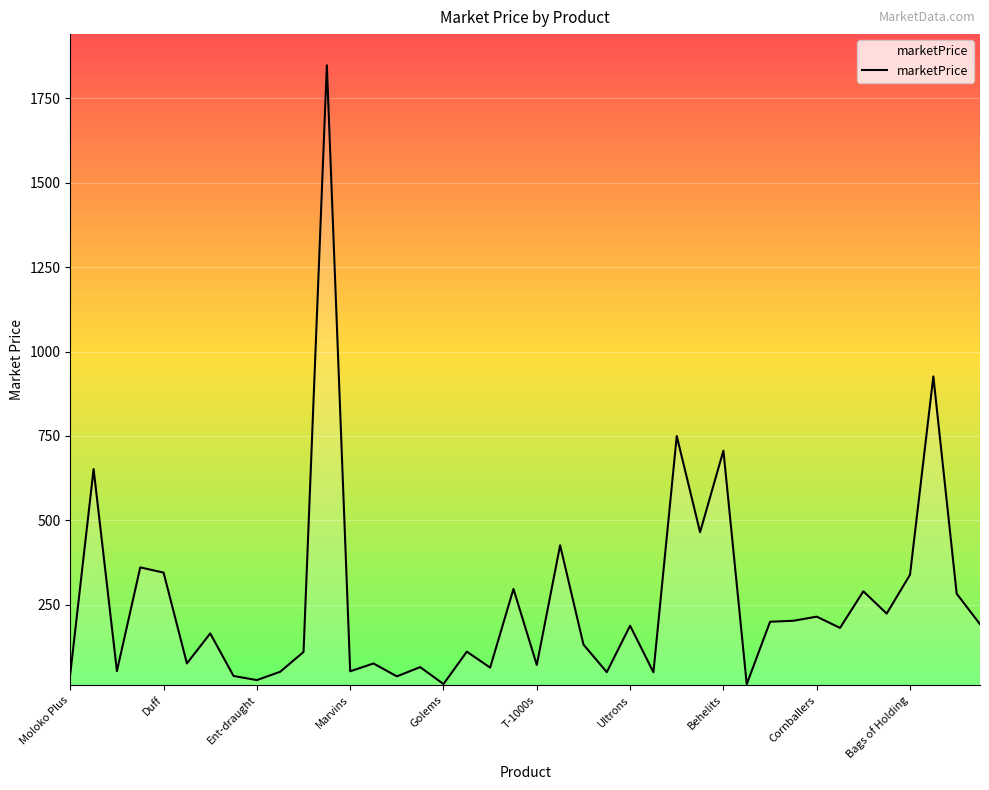

What is the greatest value displayed?

1848.3